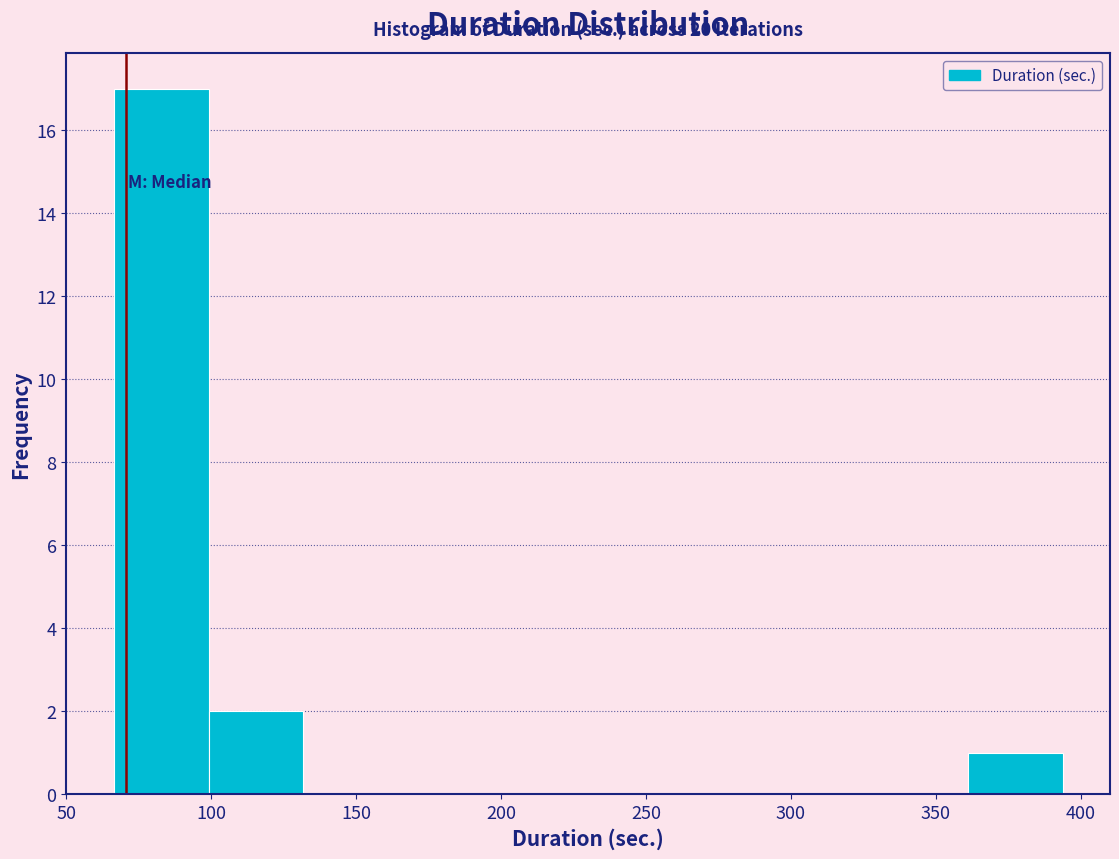

Over which range of the x-axis is the bar tallest?

65 to 100